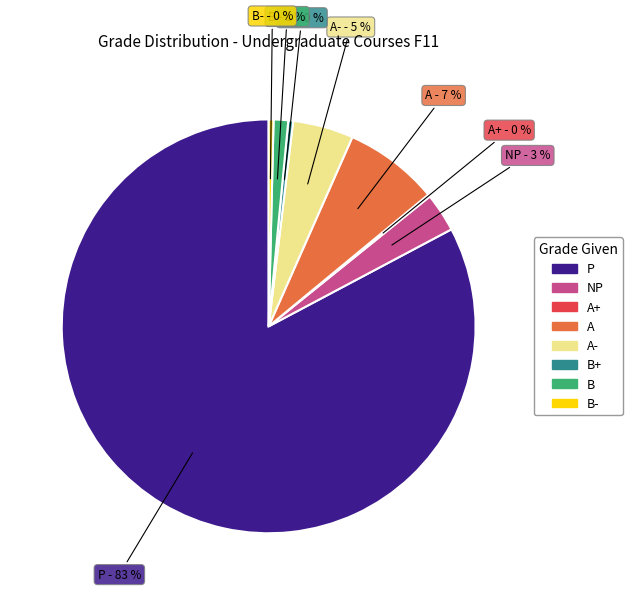

Is there a majority slice in this chart?

Yes